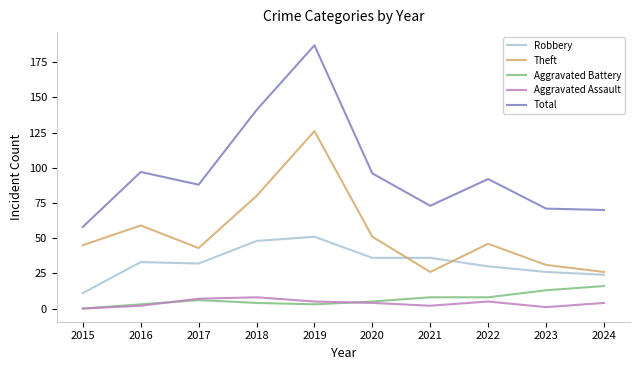

What is the greatest value displayed?

187